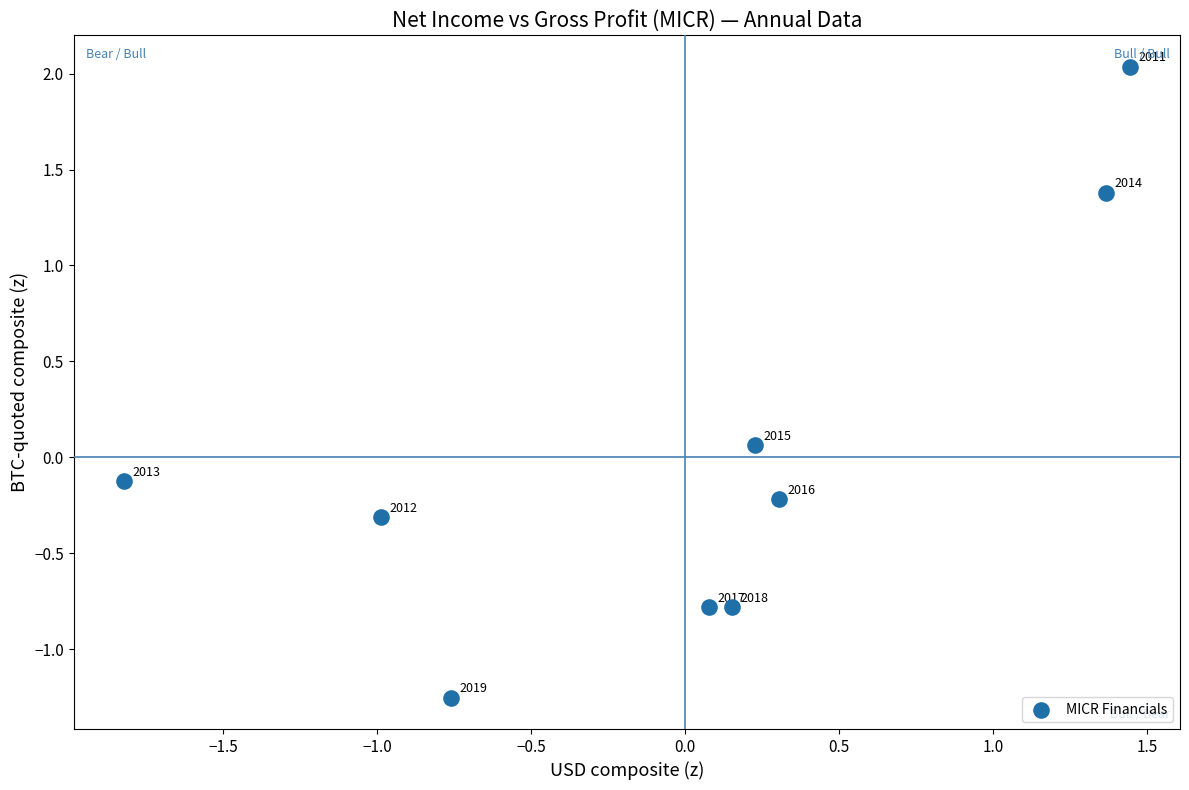

What is the range of Y values (max minus min)?

3.3